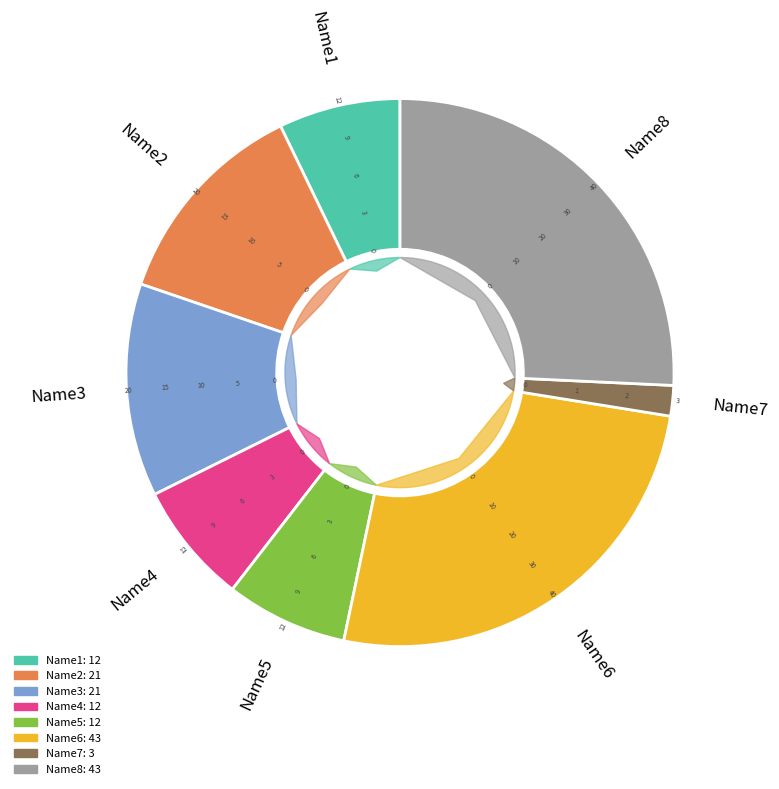

What portion of the pie excludes Name7?

98.2%